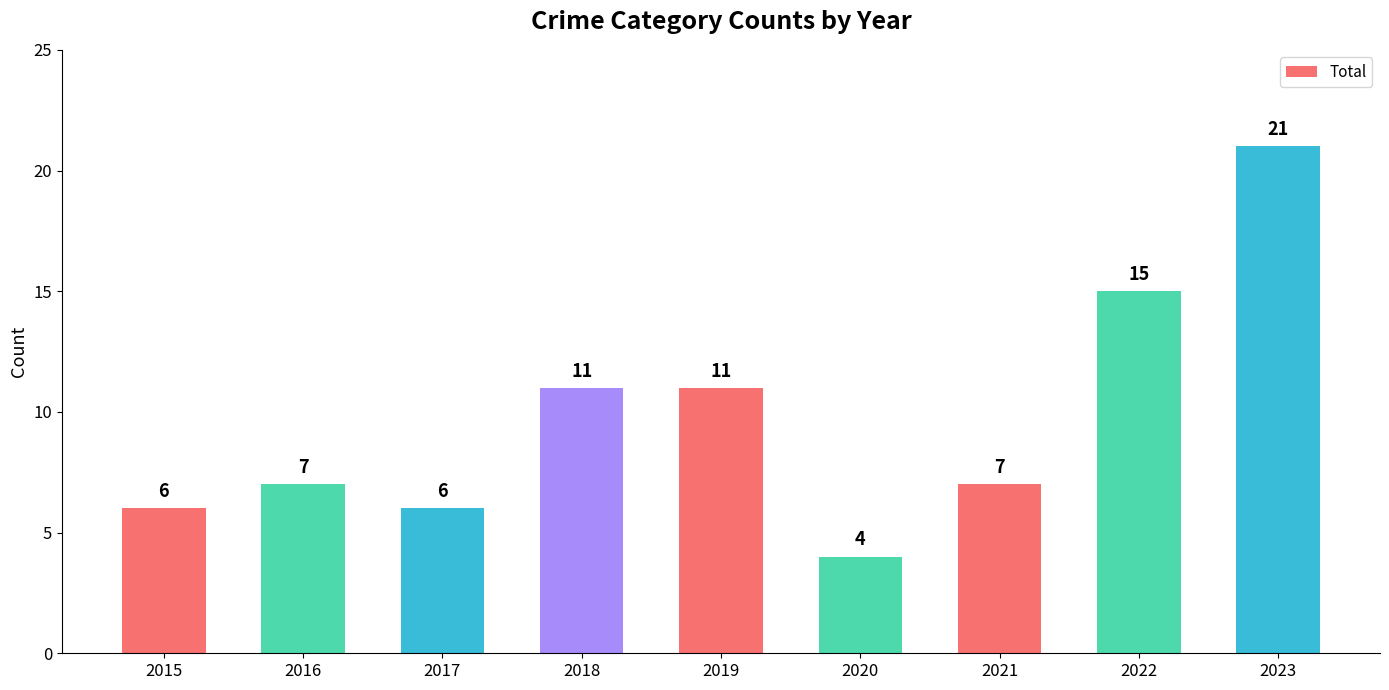

What is the maximum value shown in the chart?

21